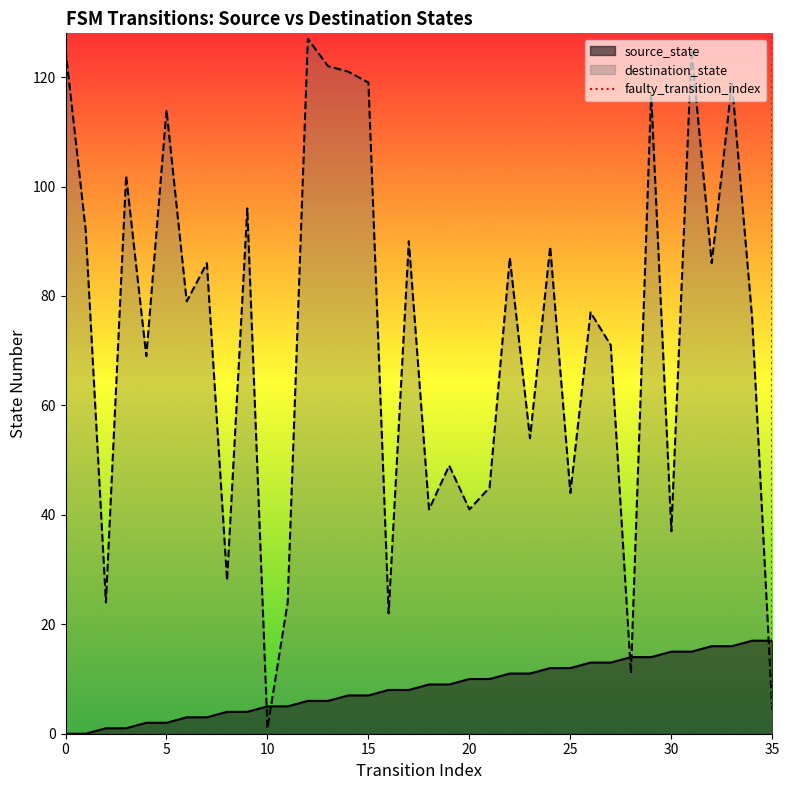

True or false: destination_state has a value of 68 at 20.

False